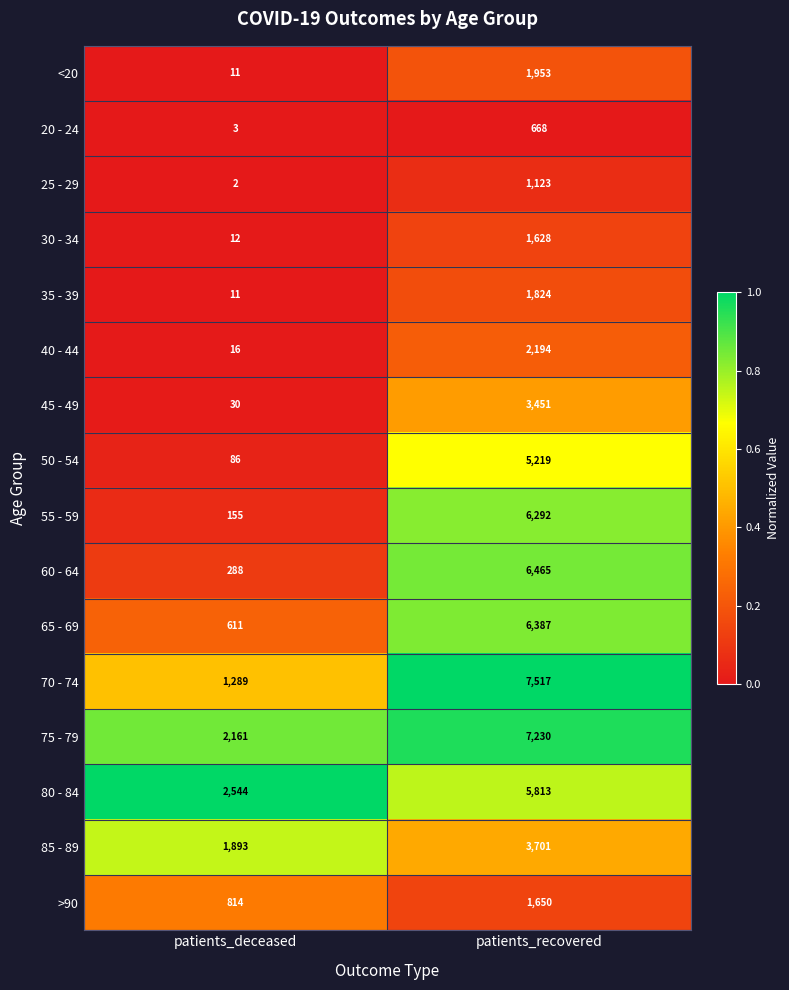

Is it true that 85 - 89 equals 1893 at patients_deceased?

True